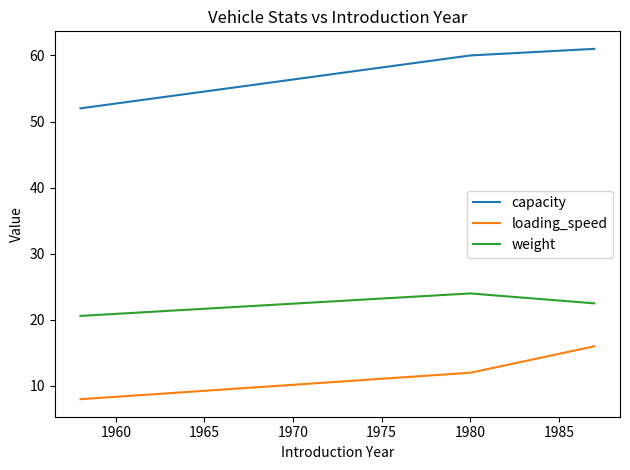

What is the smallest value displayed?

8.0